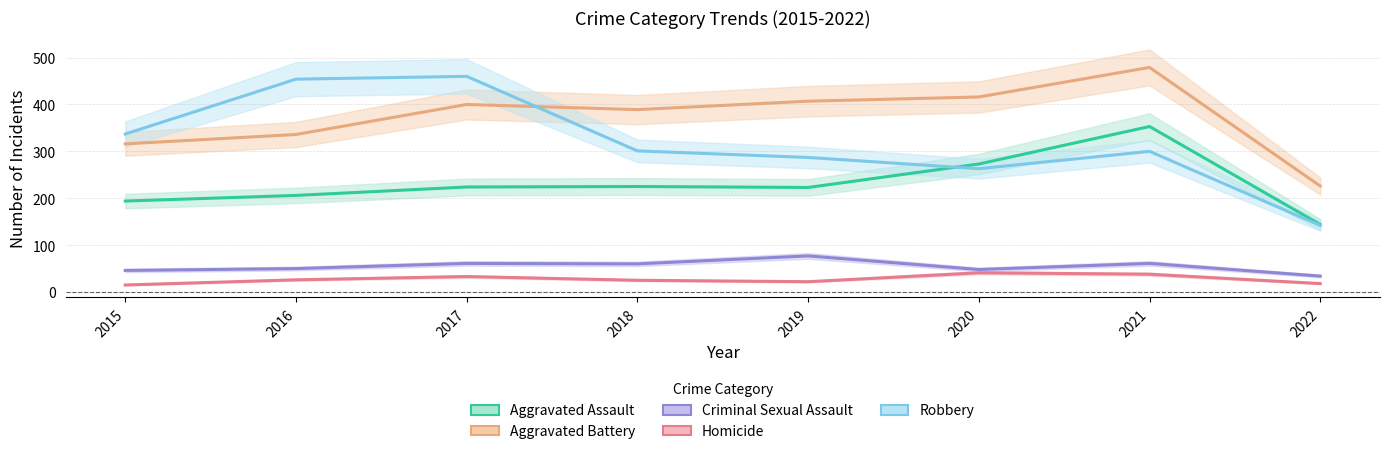

What is the difference between the highest and lowest values at 2019?

385